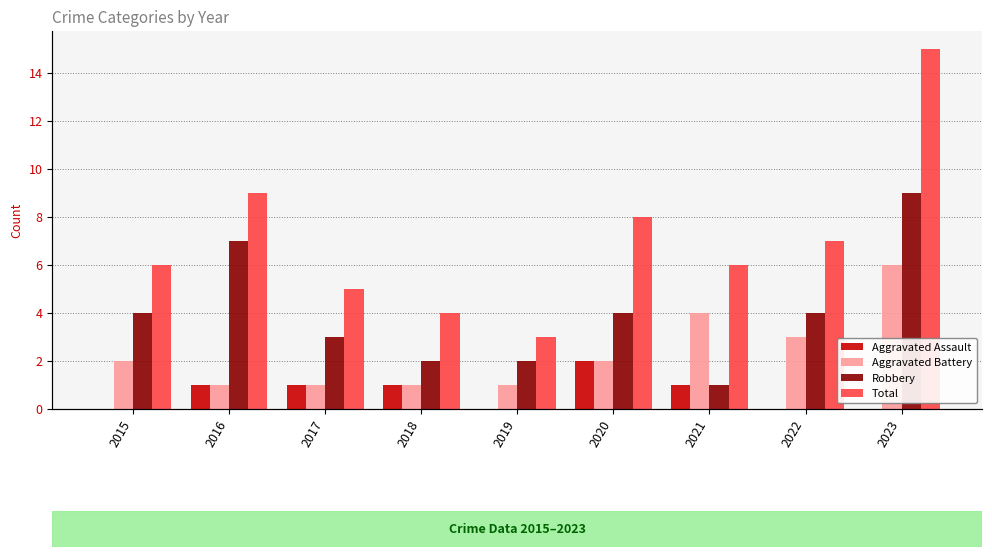

Rank the series at 2017 from lowest to highest value.

Aggravated Assault, Aggravated Battery, Robbery, Total